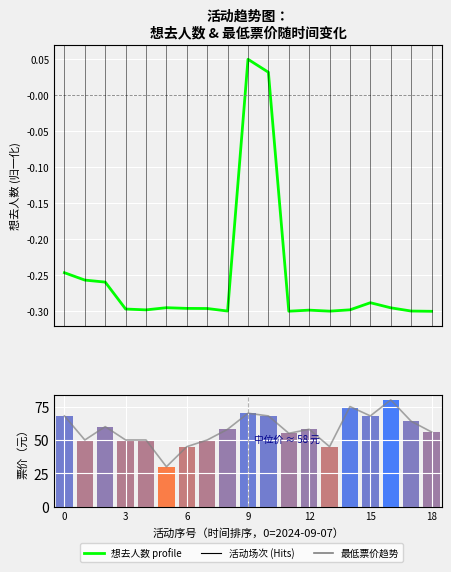

The value of 最低票价（元） at 14 is 111.3. True or false?

False